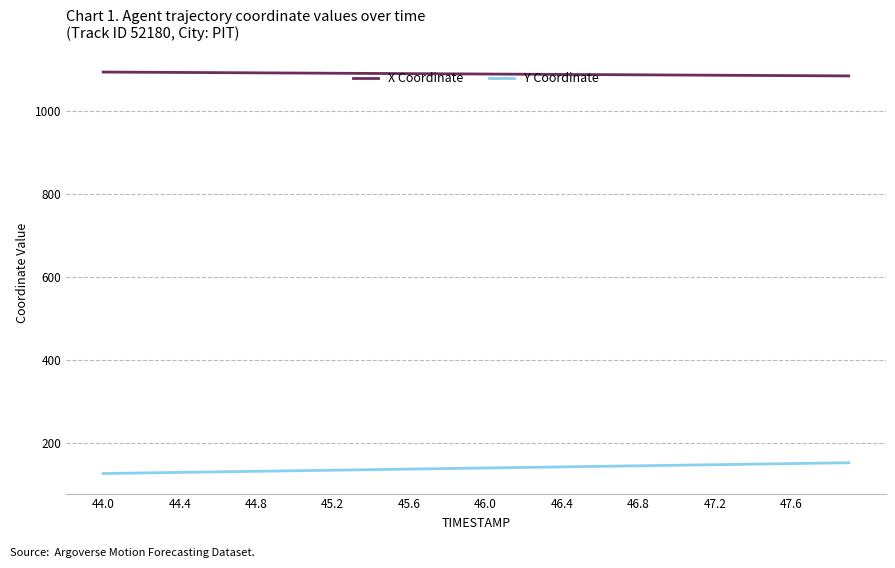

What is the difference between the maximum and minimum values in the Y Coordinate series?

25.9